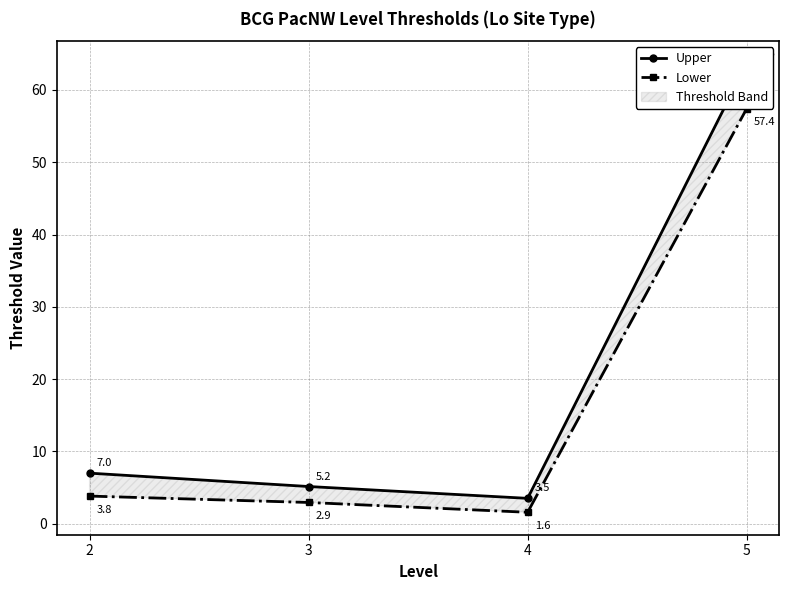

What is the total value across all series at 2?

10.8